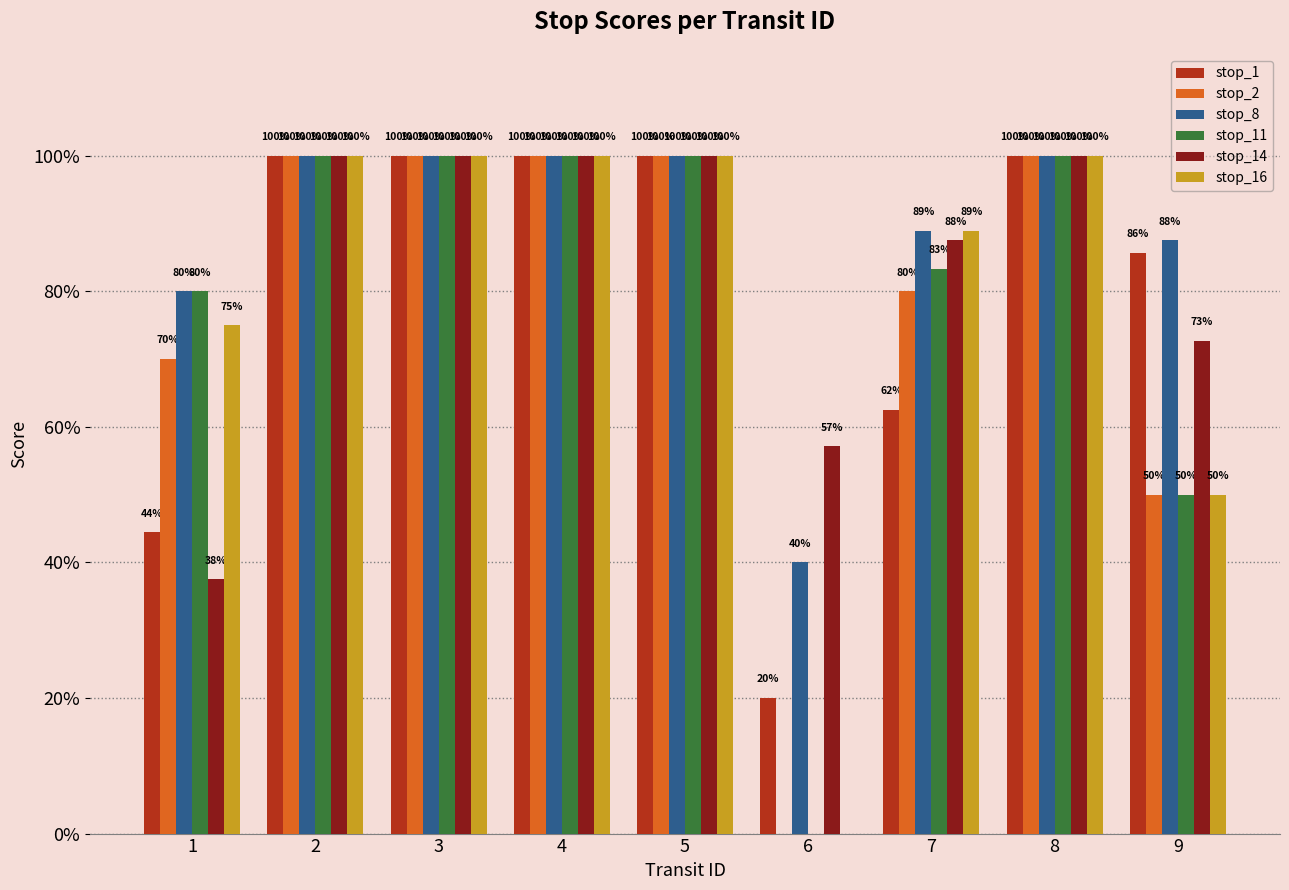

Which category has the lowest value across all series?

6